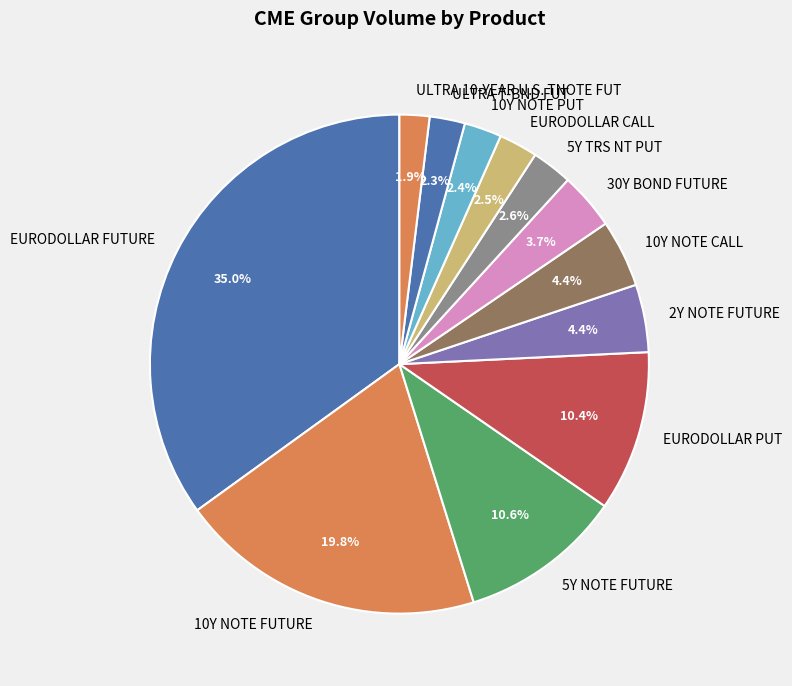

Between 2Y NOTE FUTURE and ULTRA T-BND FUT, which is larger?

2Y NOTE FUTURE